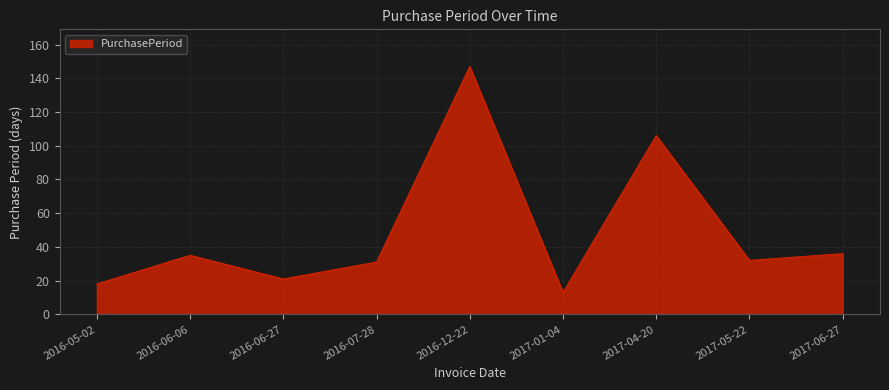

Is it true that the value at 2017-05-22 is 47?

False